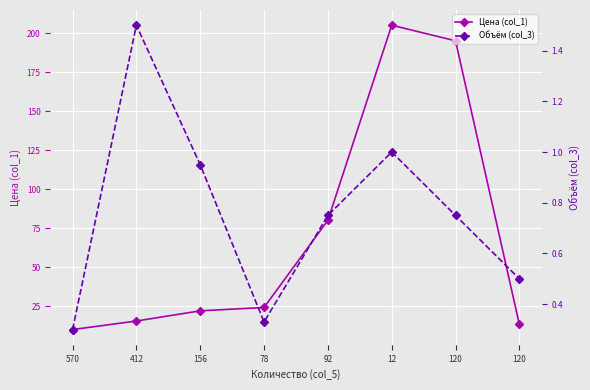

True or false: Объём (col_3) and Цена (col_1) cross at least once.

False